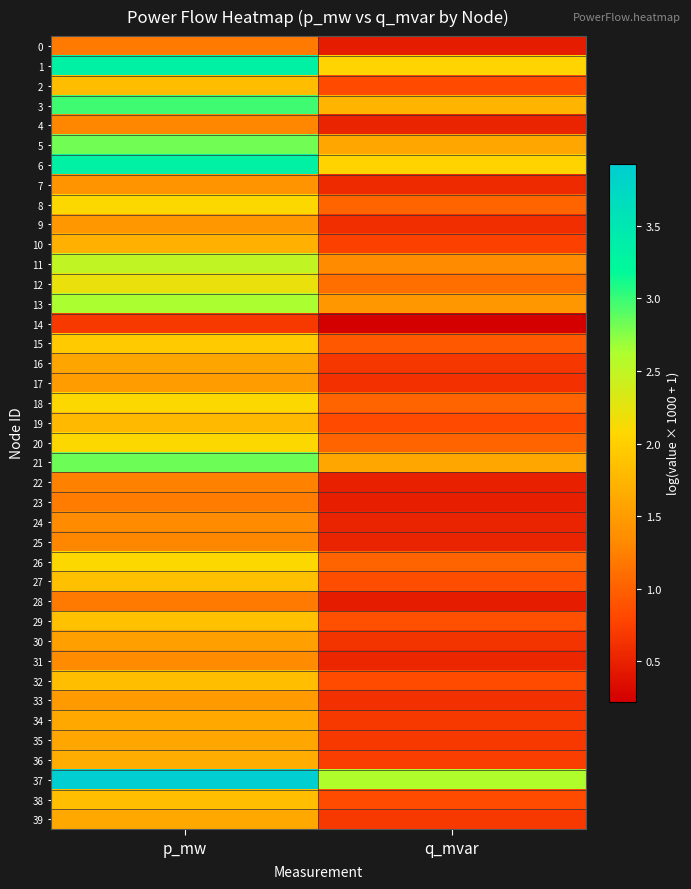

Reading left to right, transcribe all the data shown in this chart.

0: p_mw=1.2	q_mvar=0.5
1: p_mw=3.3	q_mvar=2.1
2: p_mw=1.8	q_mvar=0.8
3: p_mw=3.0	q_mvar=1.7
4: p_mw=1.3	q_mvar=0.5
5: p_mw=2.8	q_mvar=1.6
6: p_mw=3.3	q_mvar=2.0
7: p_mw=1.4	q_mvar=0.6
8: p_mw=2.1	q_mvar=1.0
9: p_mw=1.5	q_mvar=0.6
10: p_mw=1.7	q_mvar=0.7
11: p_mw=2.5	q_mvar=1.3
12: p_mw=2.2	q_mvar=1.1
13: p_mw=2.6	q_mvar=1.4
14: p_mw=0.7	q_mvar=0.2
15: p_mw=2.0	q_mvar=0.9
16: p_mw=1.6	q_mvar=0.7
17: p_mw=1.5	q_mvar=0.6
18: p_mw=2.1	q_mvar=1.0
19: p_mw=1.8	q_mvar=0.8
20: p_mw=2.1	q_mvar=1.0
21: p_mw=2.8	q_mvar=1.6
22: p_mw=1.3	q_mvar=0.5
23: p_mw=1.2	q_mvar=0.5
24: p_mw=1.3	q_mvar=0.5
25: p_mw=1.3	q_mvar=0.5
26: p_mw=2.1	q_mvar=1.0
27: p_mw=1.8	q_mvar=0.8
28: p_mw=1.2	q_mvar=0.5
29: p_mw=1.9	q_mvar=0.9
30: p_mw=1.5	q_mvar=0.6
31: p_mw=1.4	q_mvar=0.5
32: p_mw=1.8	q_mvar=0.8
33: p_mw=1.5	q_mvar=0.6
34: p_mw=1.6	q_mvar=0.7
35: p_mw=1.6	q_mvar=0.7
36: p_mw=1.7	q_mvar=0.7
37: p_mw=3.9	q_mvar=2.6
38: p_mw=1.8	q_mvar=0.8
39: p_mw=1.6	q_mvar=0.7